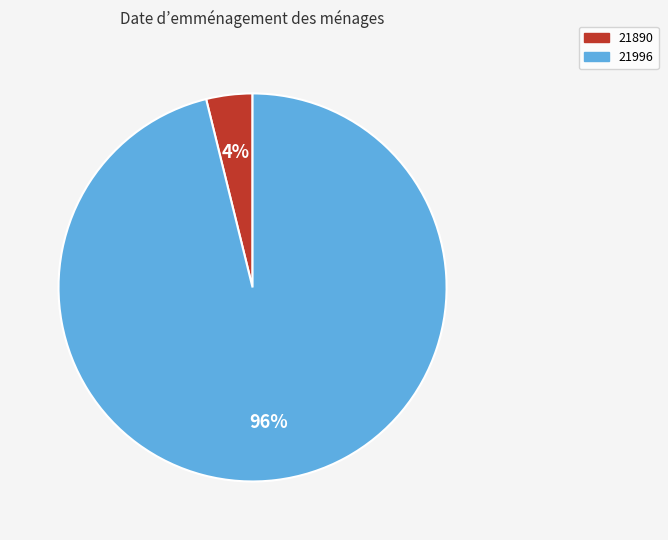

Which slice is the smallest?

21890